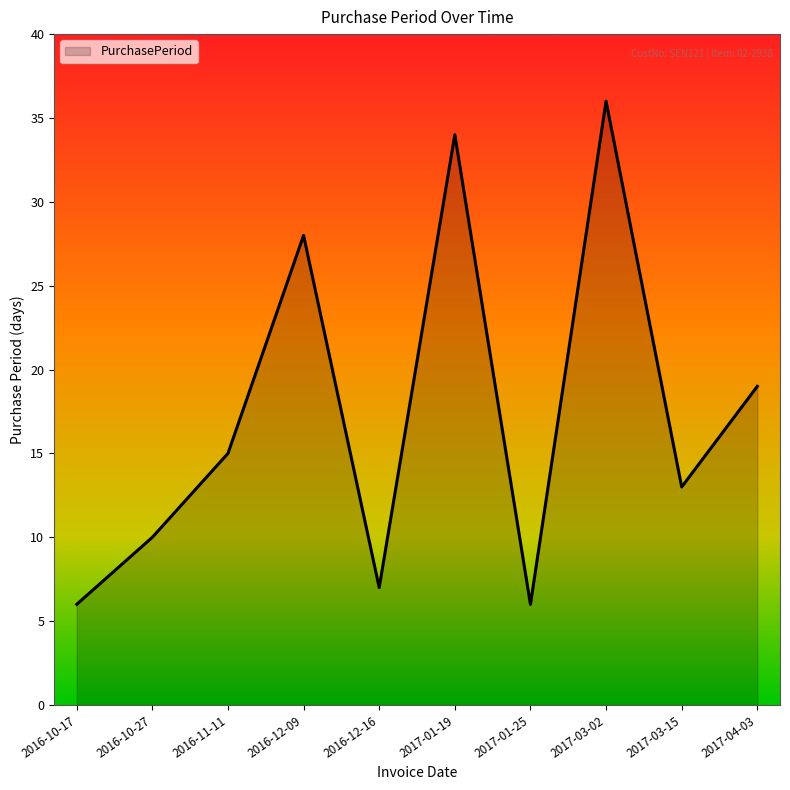

Is it true that the value at 2017-03-02 is 36?

True